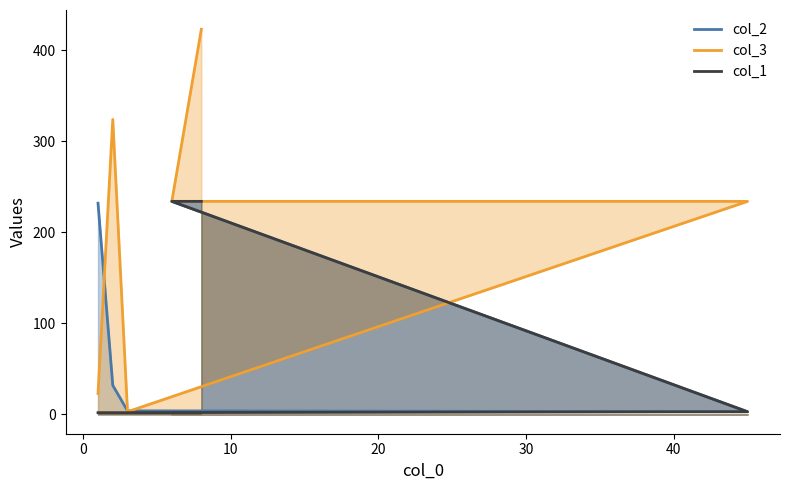

Is it true that col_1 equals 2 at 0?

True